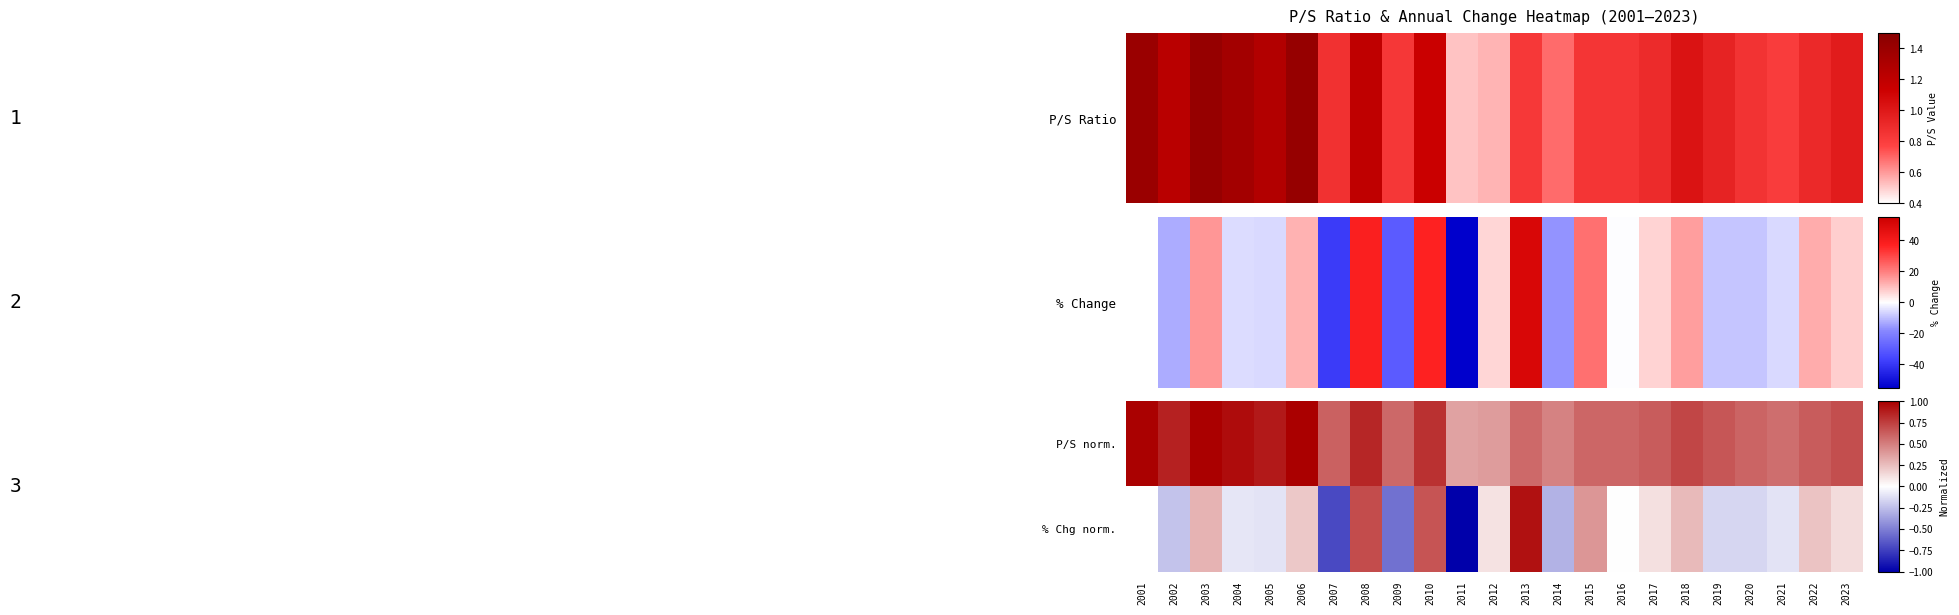

What is the spread (max minus min) of values at 2012?

0.3